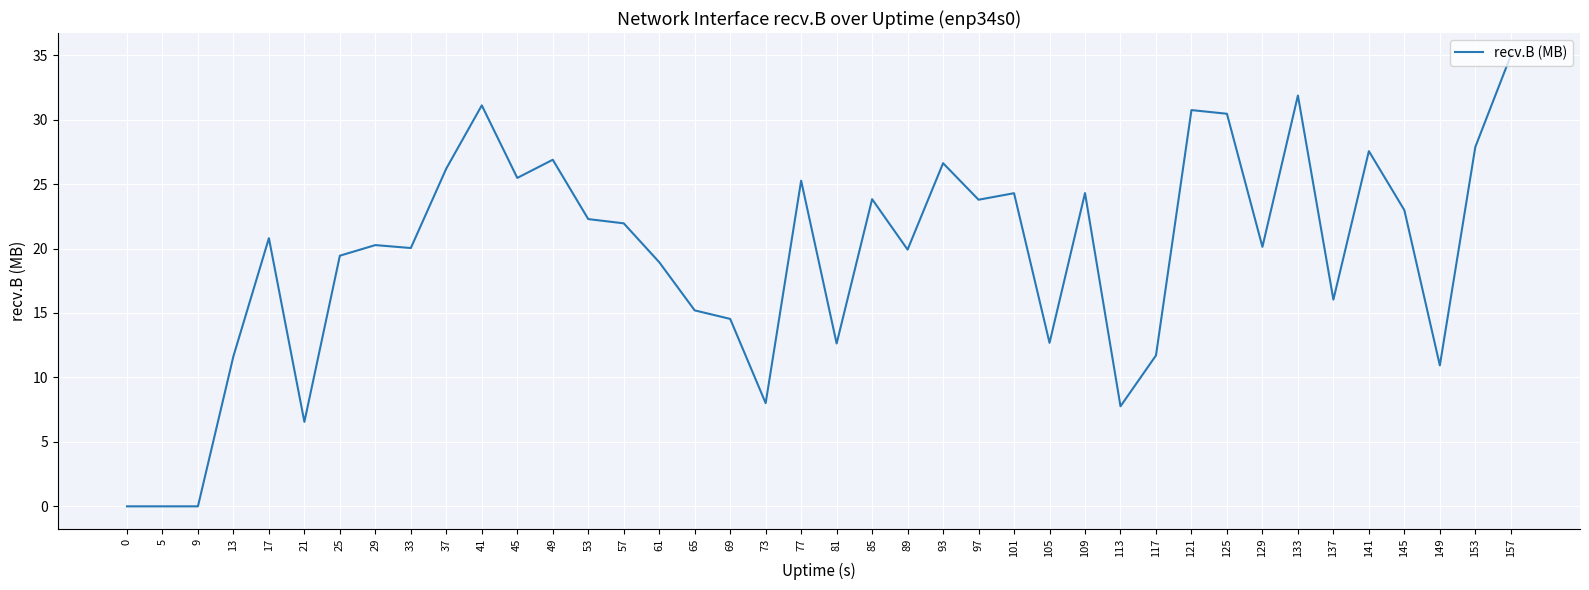

What is the change in value from 45 to 113?

-17.7